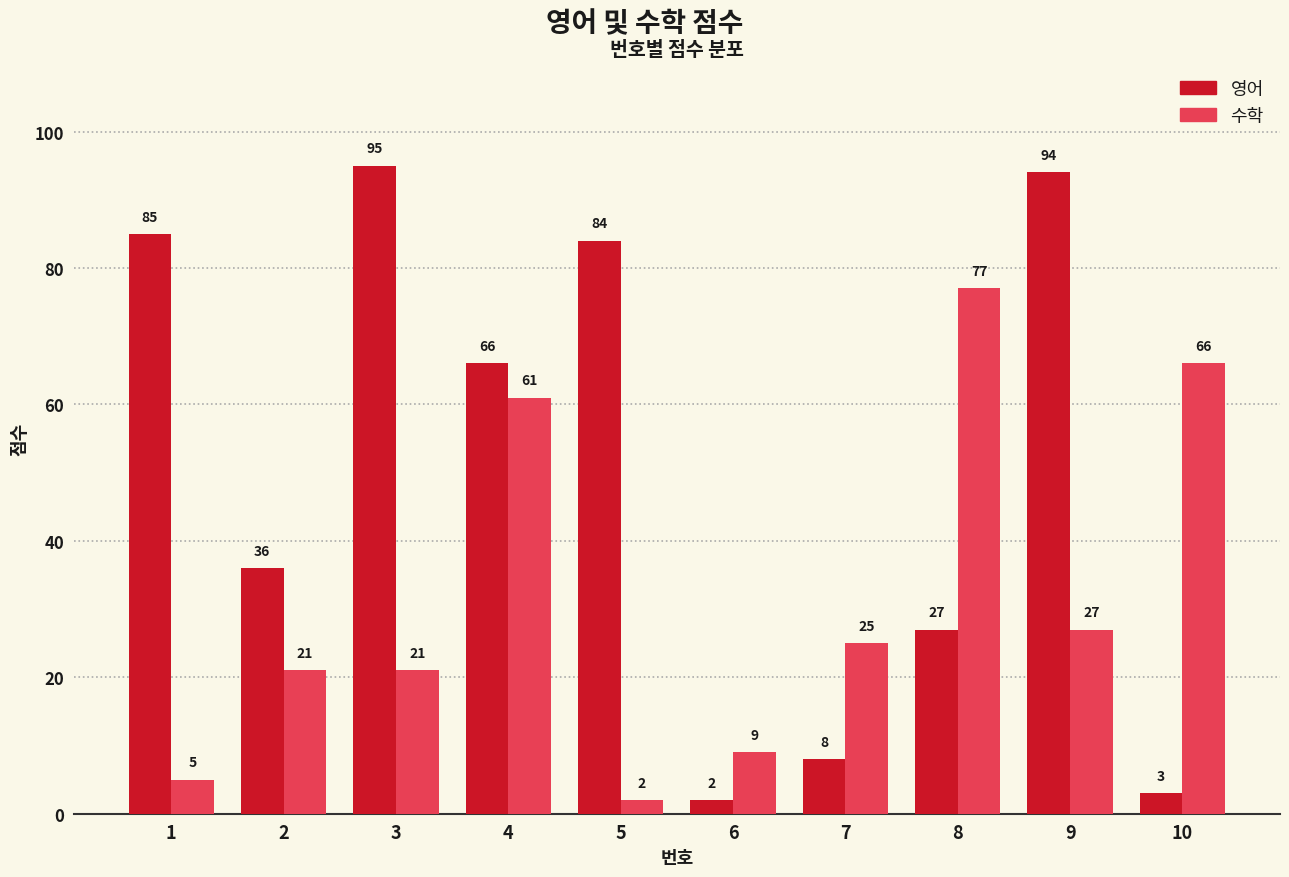

True or false: 수학 has a value of 9 at 6.

True